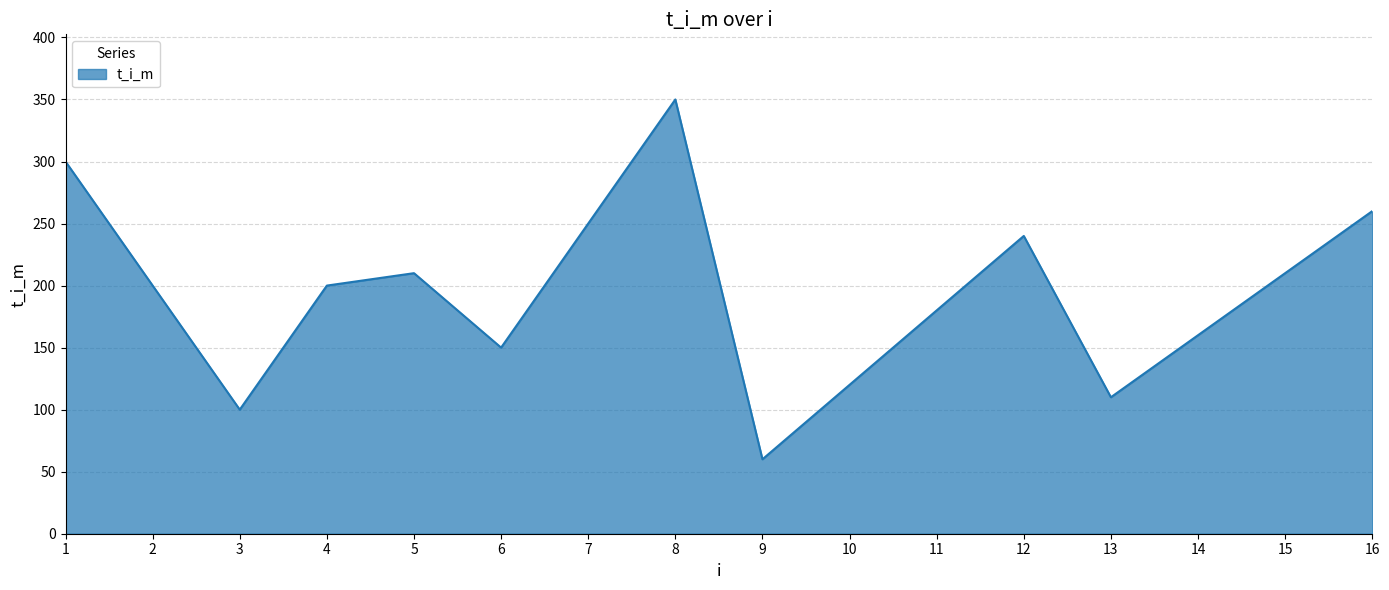

Is it true that the value at 2 is 340?

False